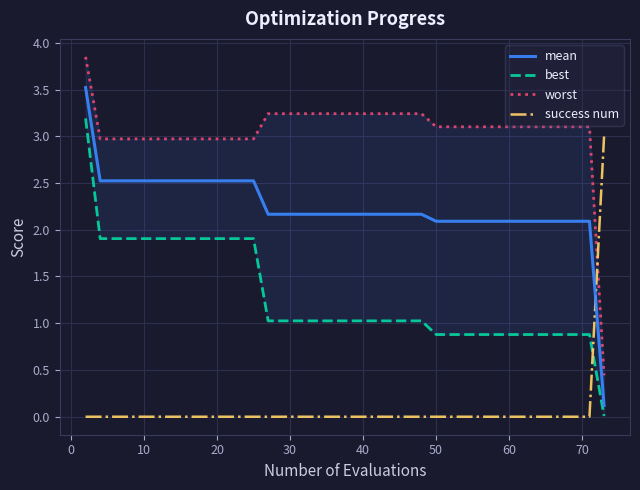

True or false: success num and mean cross at least once.

True